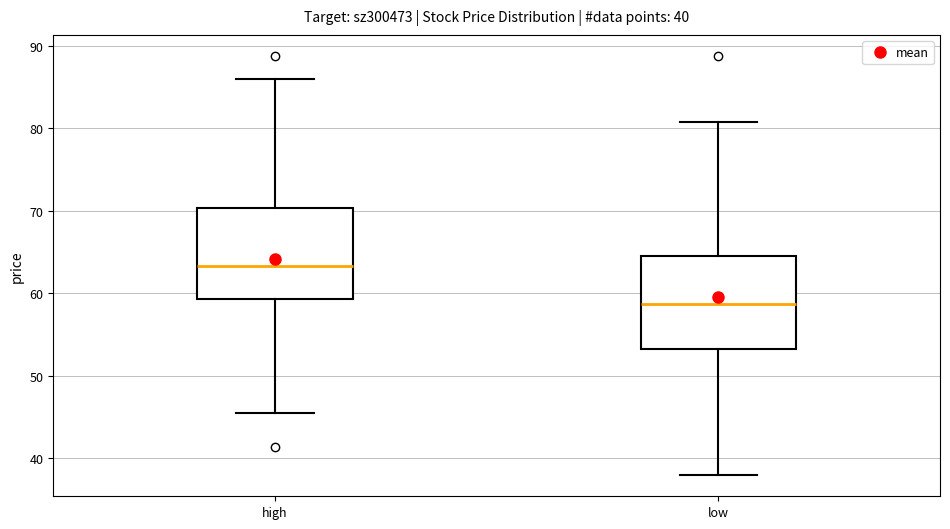

Where does the upper whisker of the box for low end on the y-axis? The values are not printed on the chart, so give them approximately, as read against the axis.

81